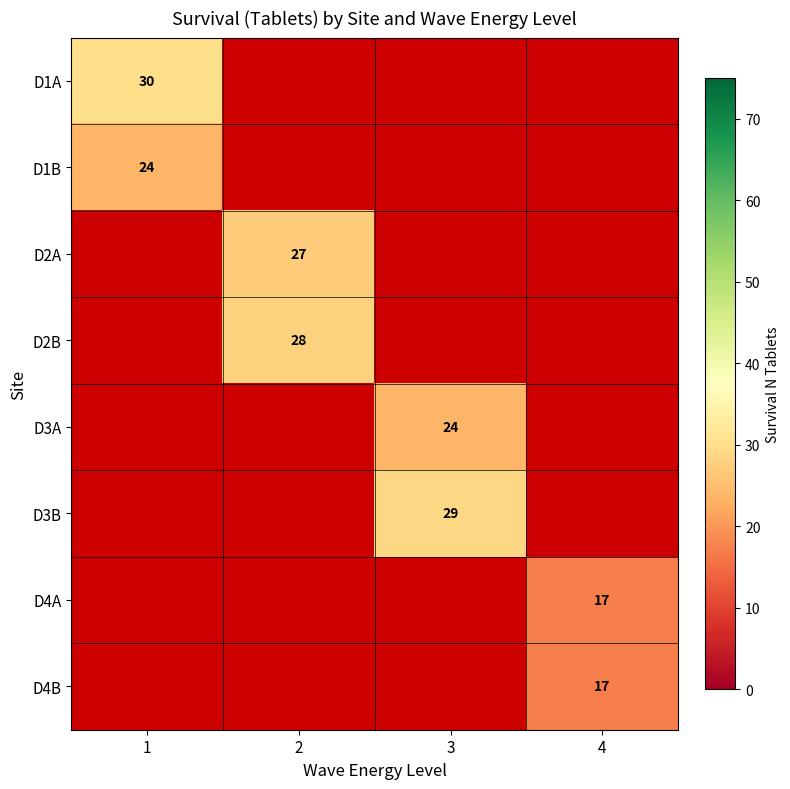

Which has a higher value, 1 or 2?

2